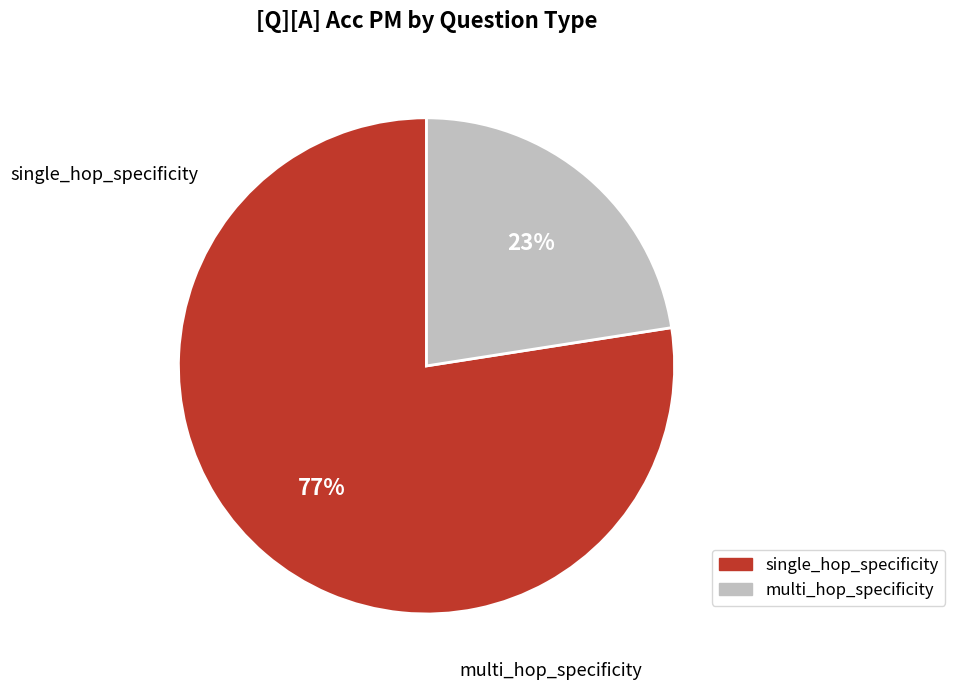

Which slice is the smallest?

multi_hop_specificity